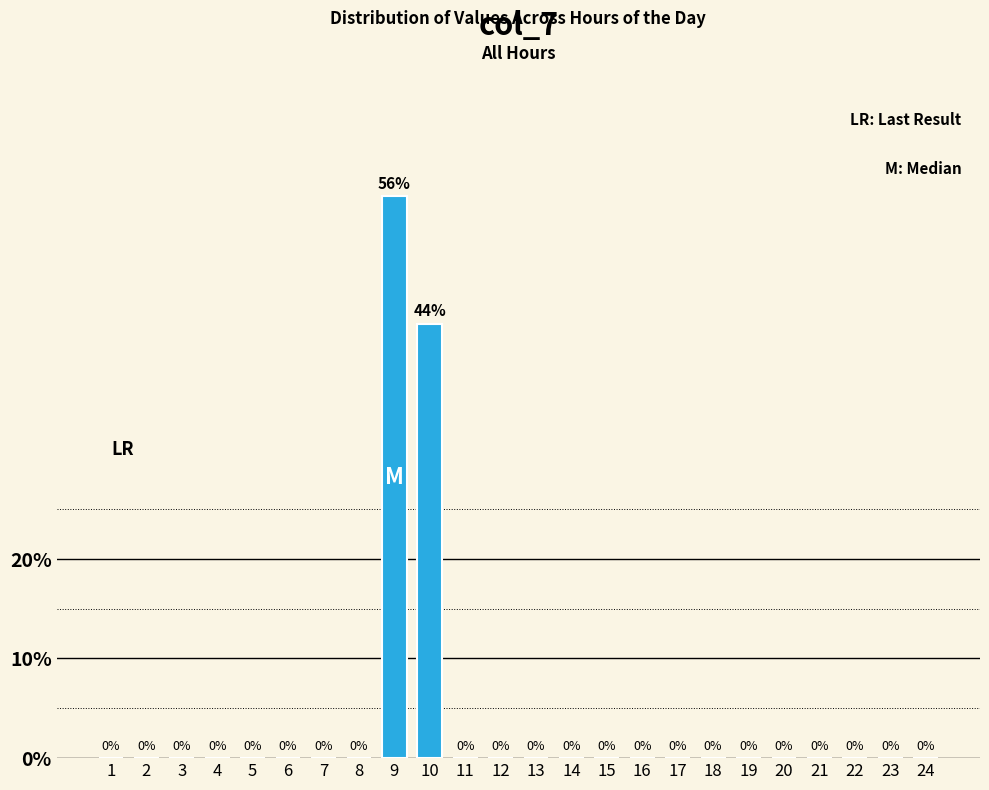

At which category does the chart reach its peak across all series?

9